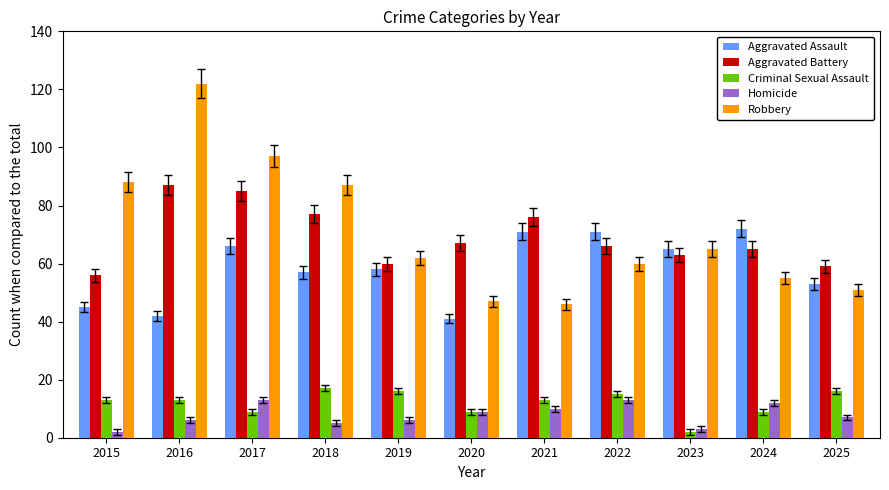

What is the difference between the highest and lowest values at 2016?

116